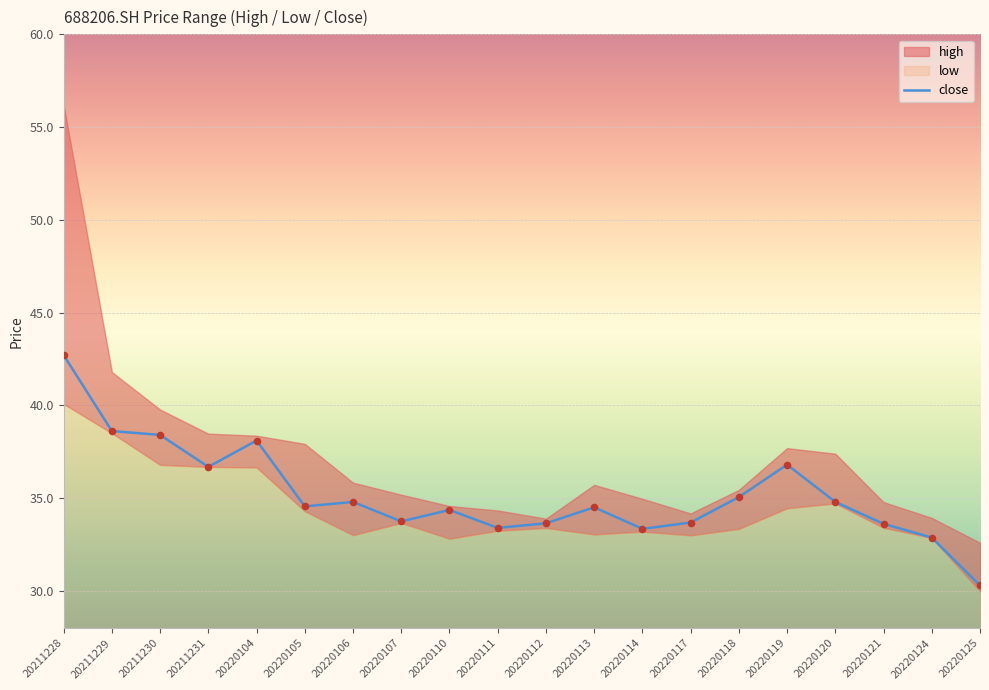

What is the change in value from 20220110 to 20220118?

+0.7